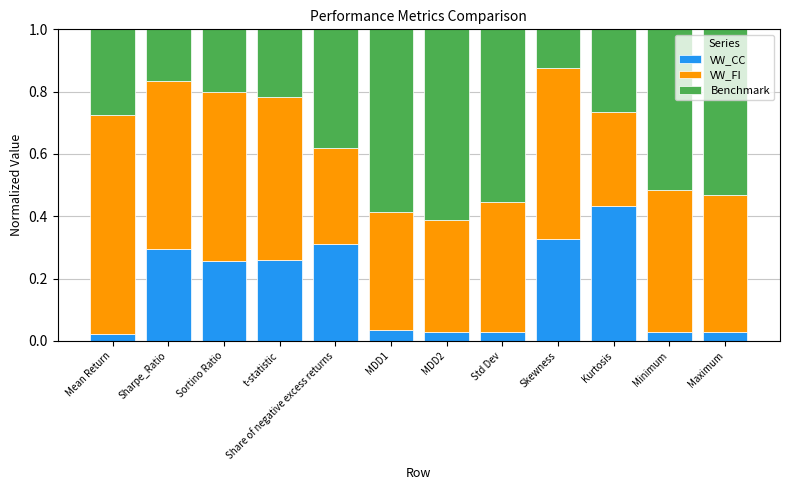

Which category has the highest value in the VW_CC series?

Kurtosis